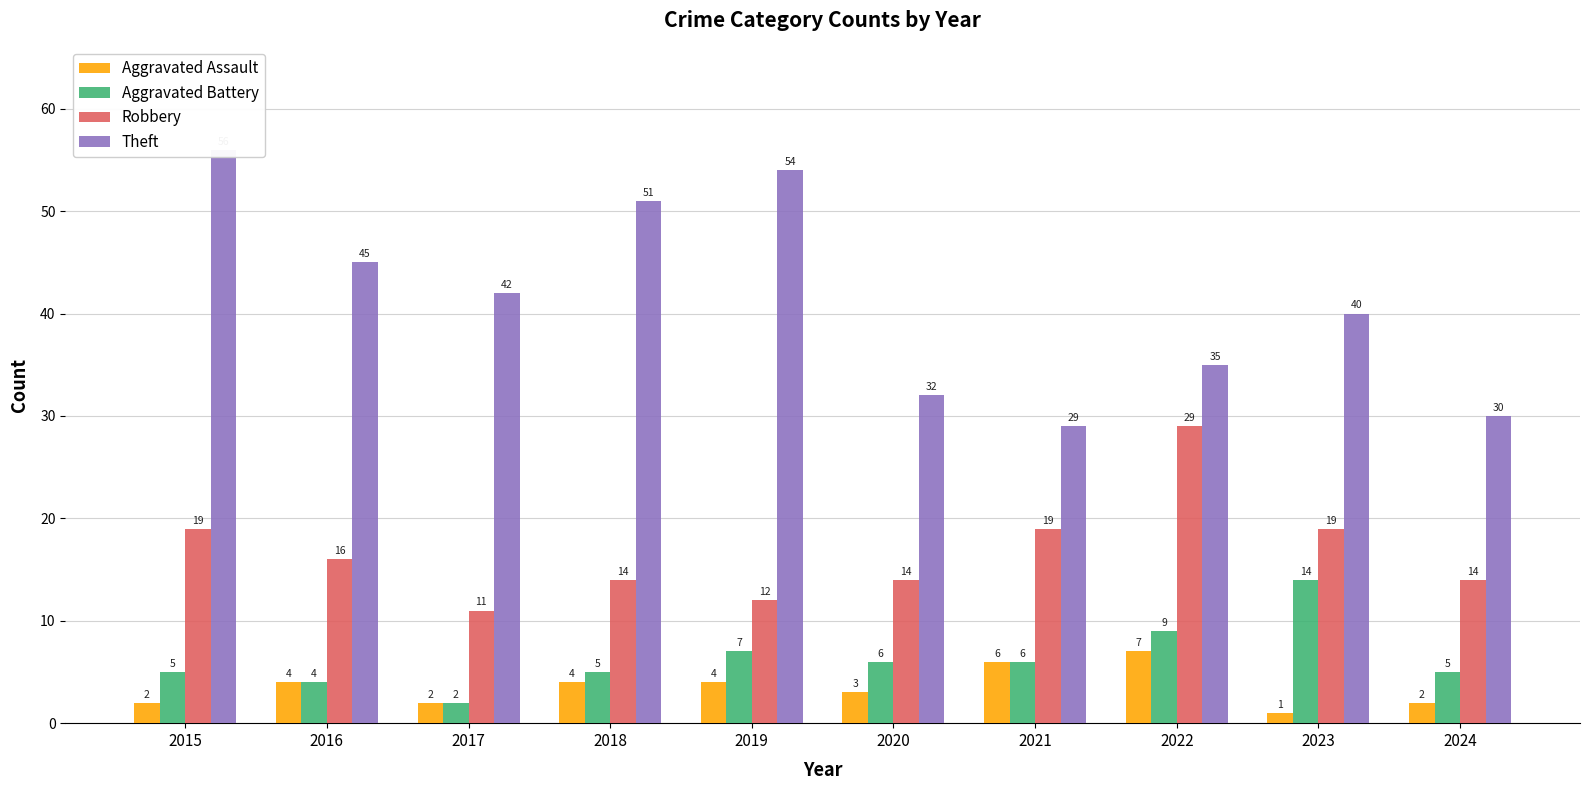

What is the approximate value of Aggravated Battery at 2018?

5